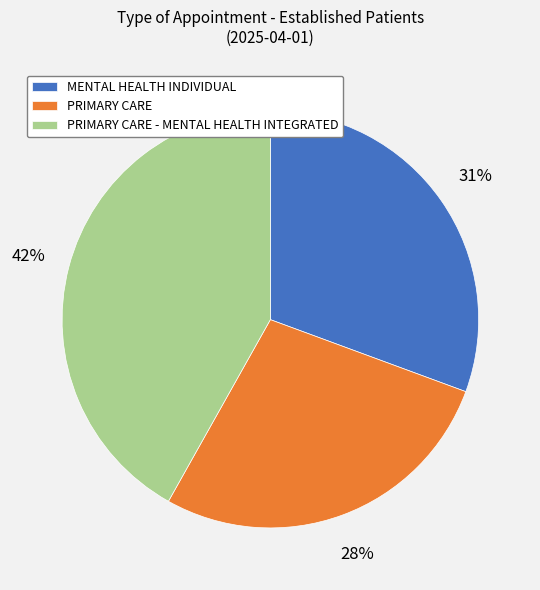

True or false: PRIMARY CARE accounts for 28% of the total.

True